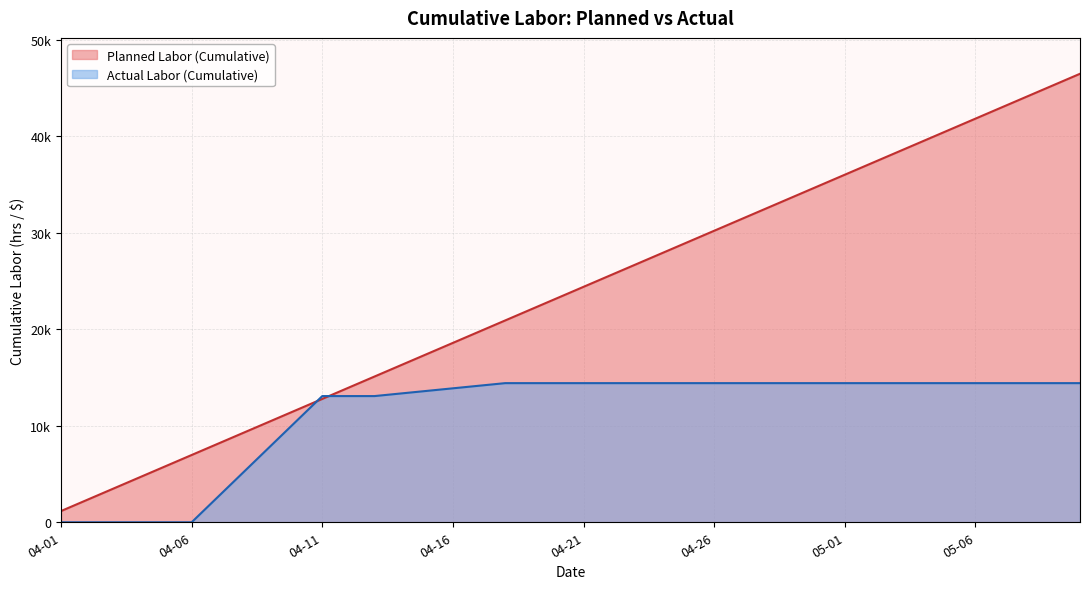

What is the label of the 6th point from the left?

2025-04-21